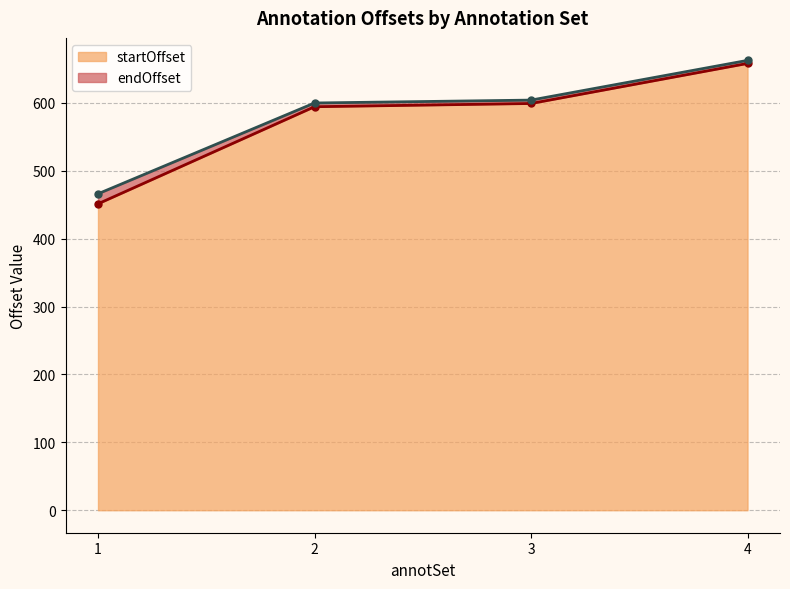

Rank the series at 3 from lowest to highest value.

startOffset, endOffset